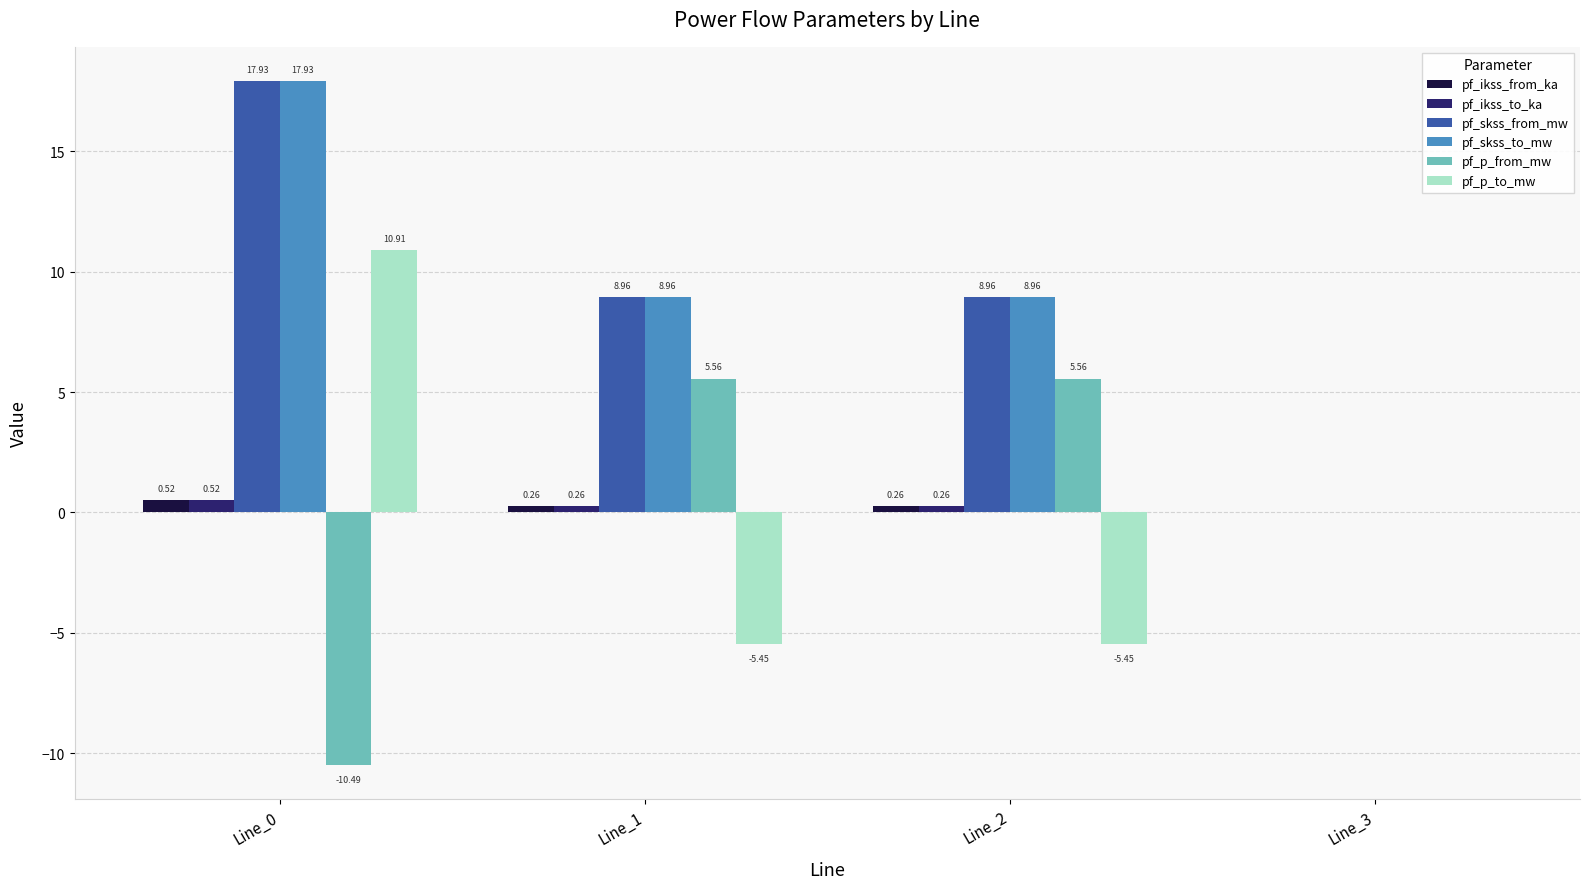

How many series are shown in this chart?

6